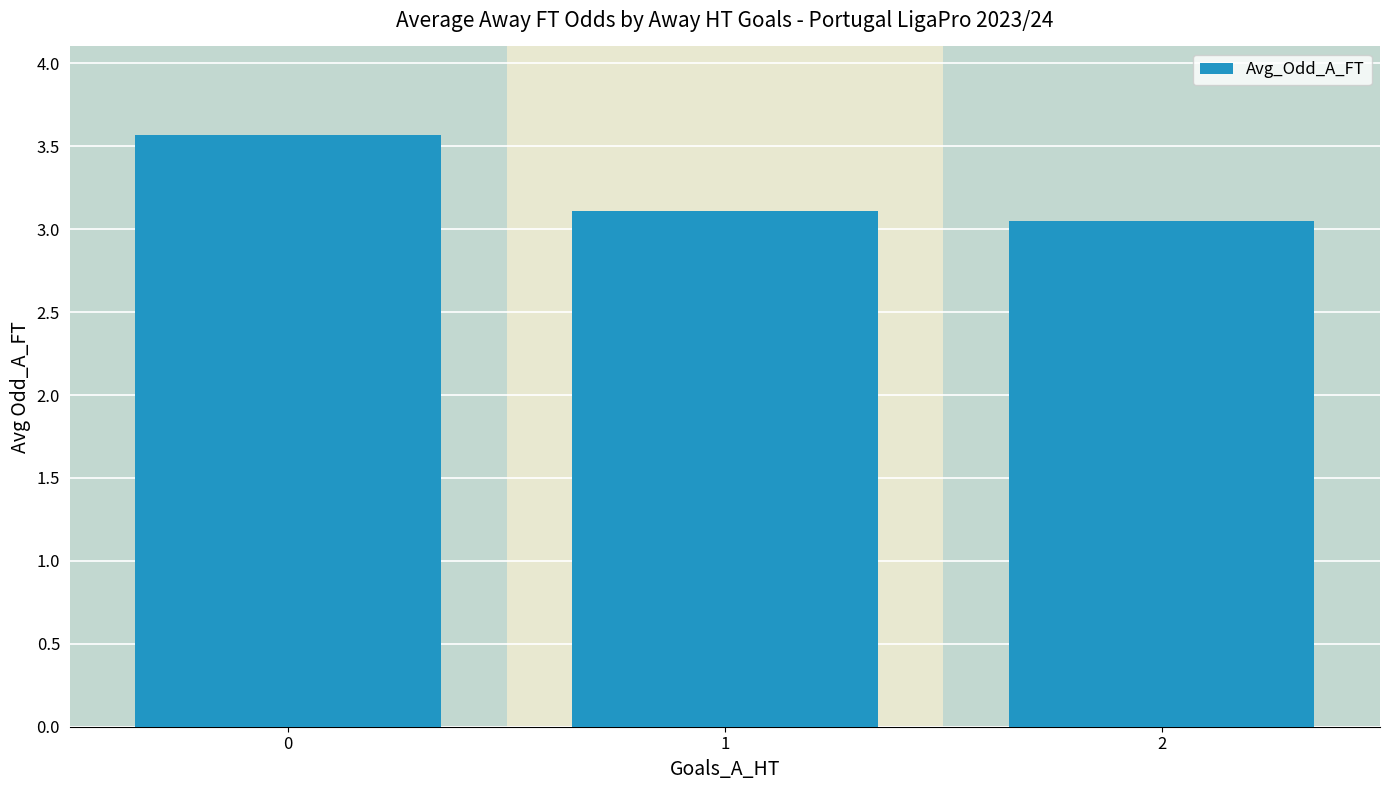

What is the average value?

3.2